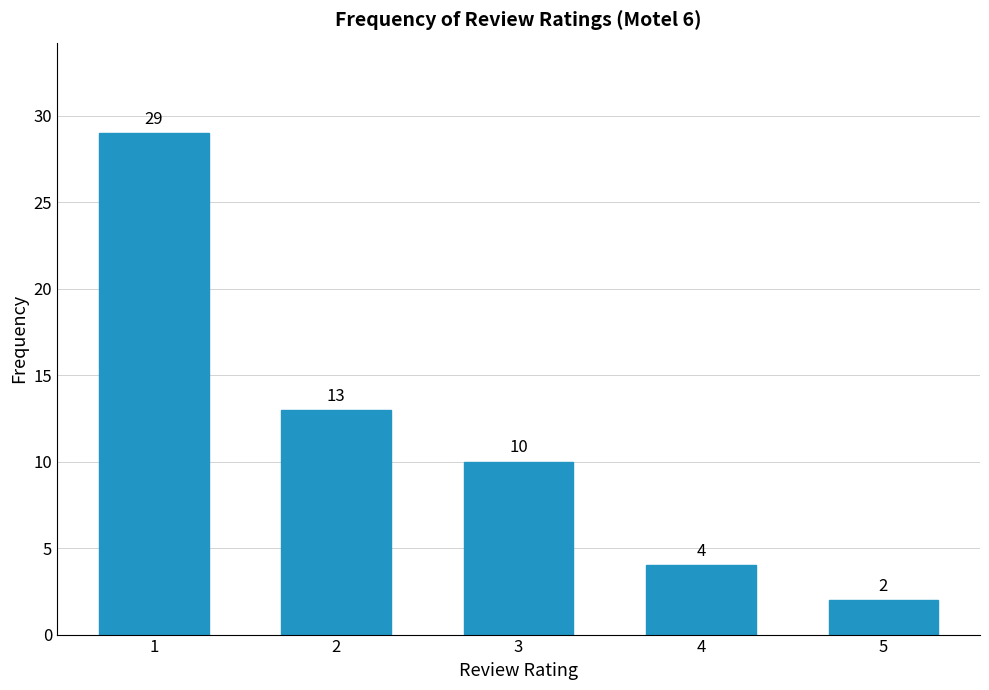

How many bars are there in total?

5